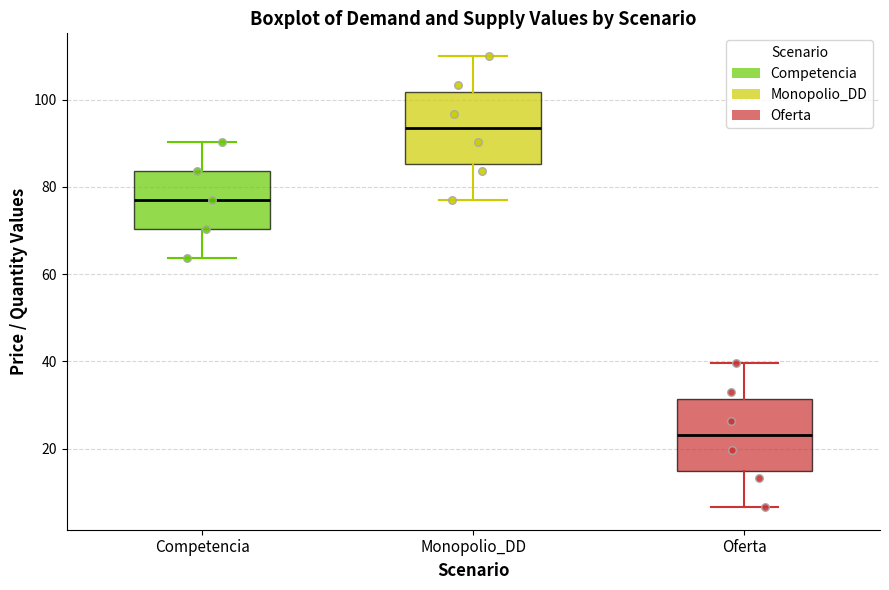

Reading left to right, transcribe this box plot: for each box, give where its median line is, the range the box spans, and where its two whiskers end, as read against the y-axis. The values are not printed on the chart, so give them approximately, as read against the axis.

Competencia: median 78, box 70 to 84, whiskers 64 to 90
Monopolio_DD: median 94, box 86 to 102, whiskers 78 to 110
Oferta: median 24, box 14 to 32, whiskers 6 to 40